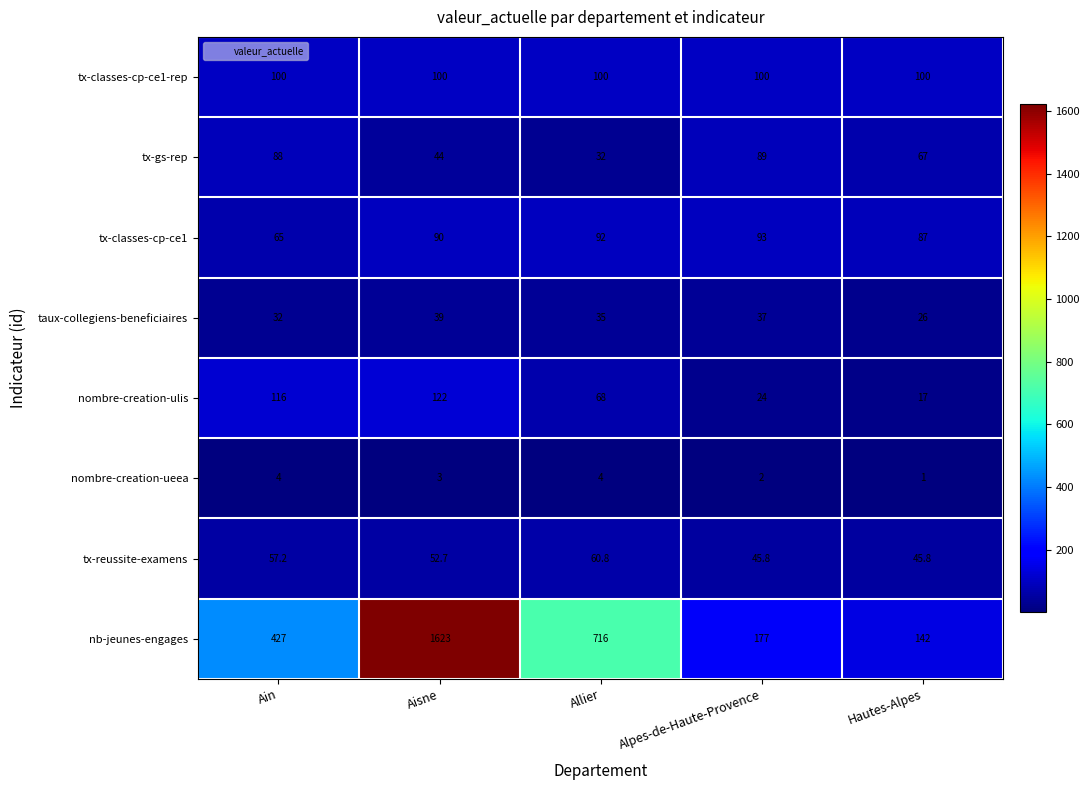

What is the total value across all series at Allier?

1107.8